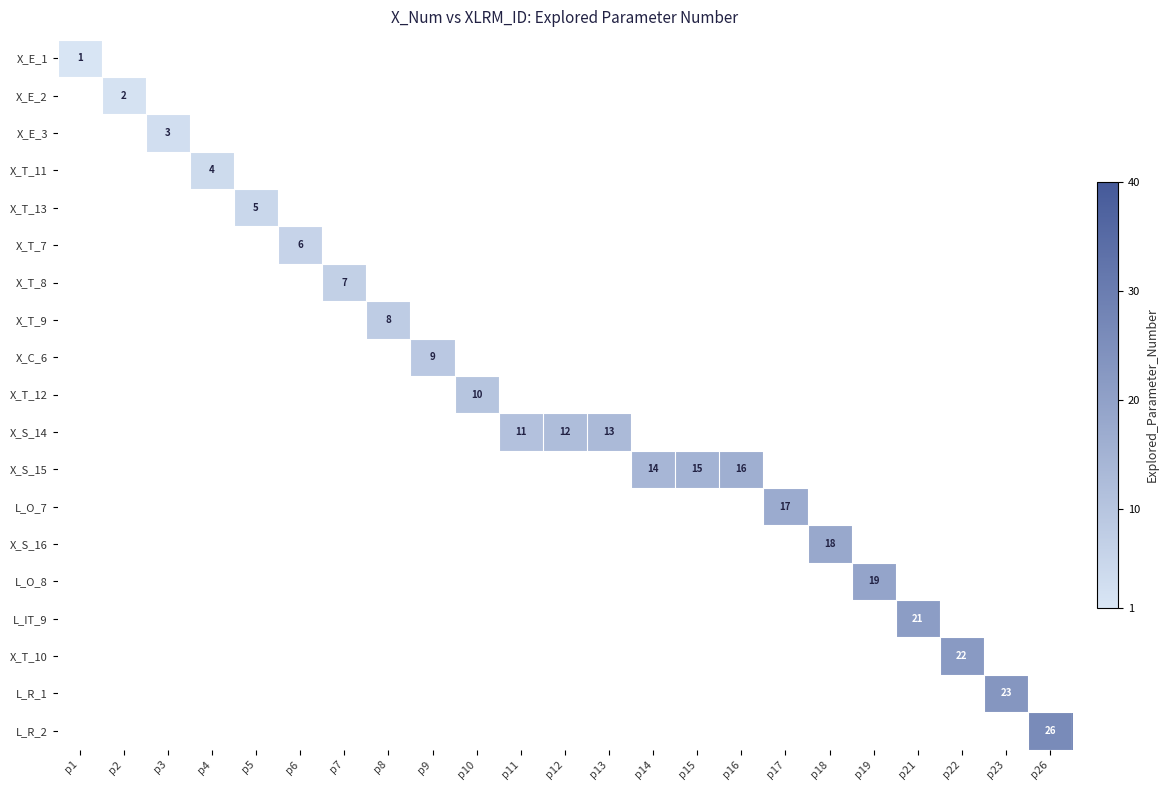

The X_T_10 series shows -12 at p18. True or false?

False